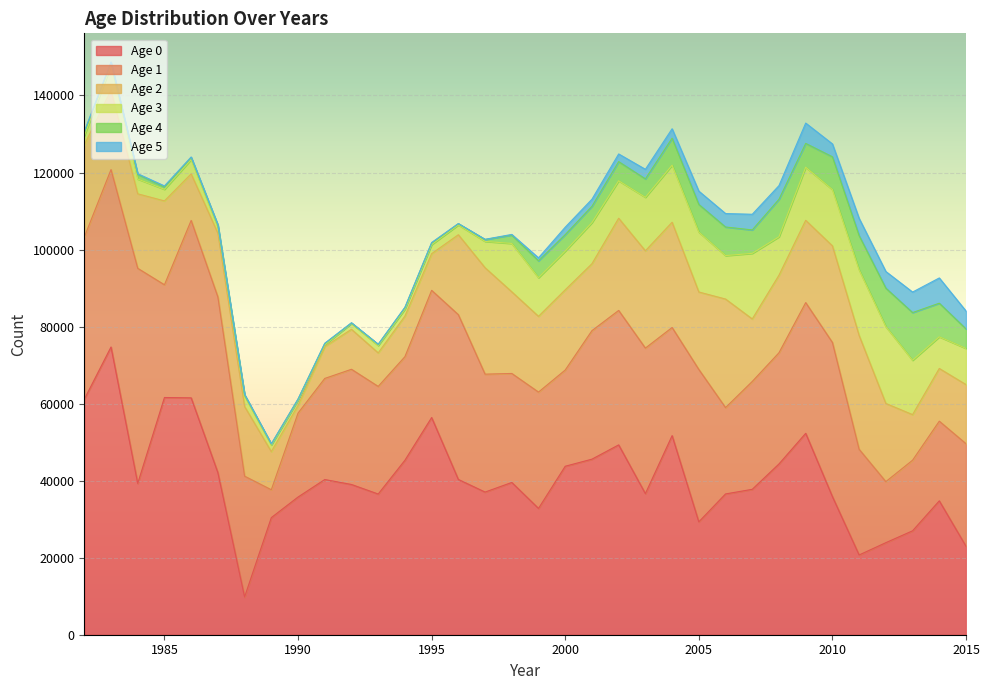

The value of Age 2 at 2006 is 38746.5. True or false?

False